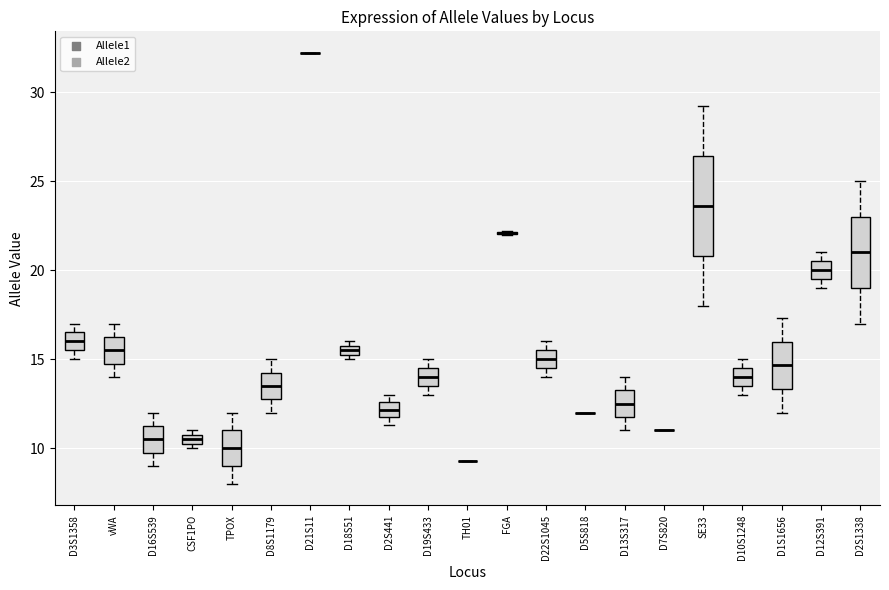

Comparing the boxes themselves (not the whiskers), which one is the tallest?

SE33